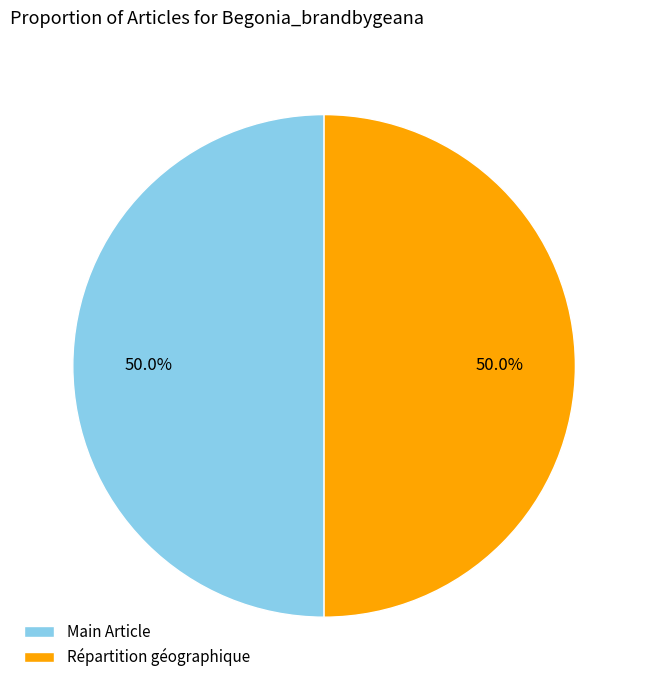

How much of the chart is everything except Répartition géographique?

50.0%